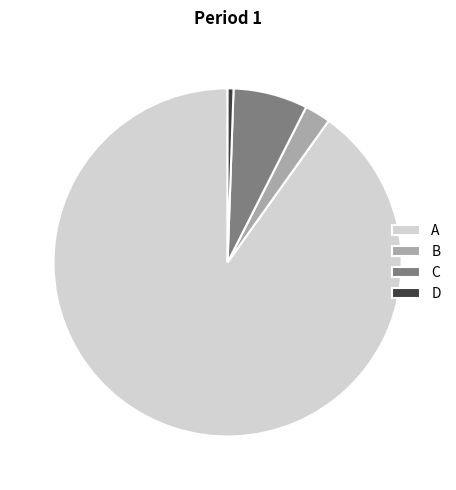

What is the largest slice in the pie chart?

A